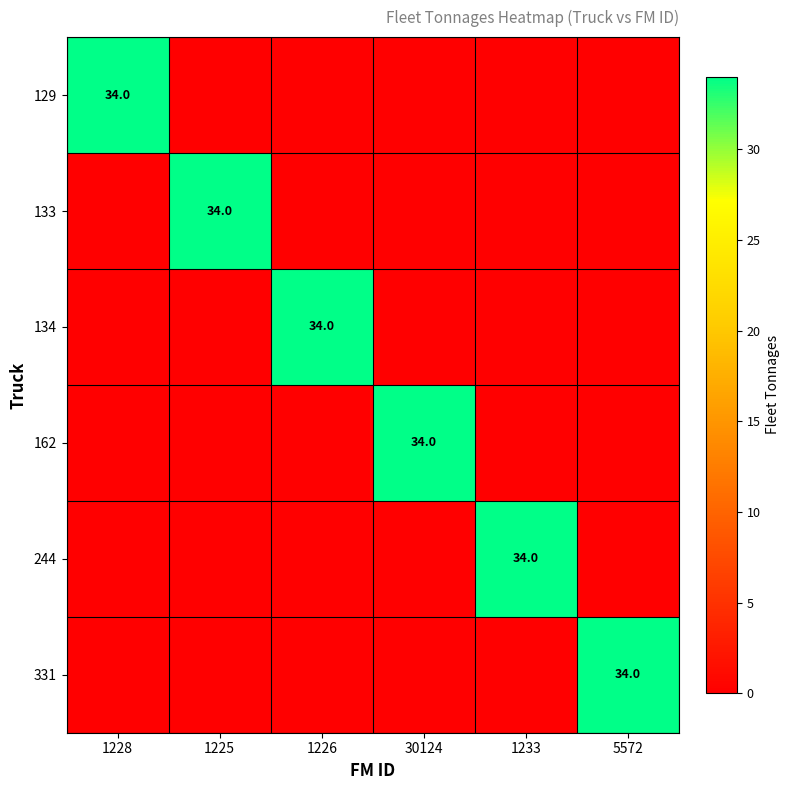

True or false: 162 has a value of 49 at 30124.

False